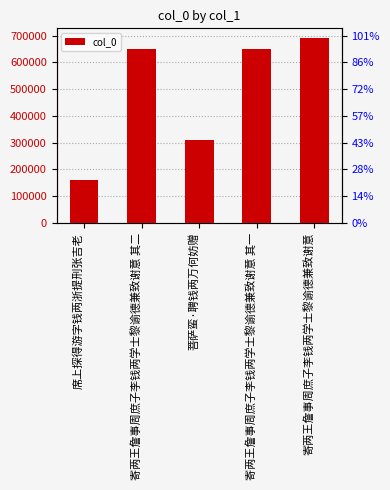

Reading right to left, what are all the values shown in this chart?

692397	649531	310523	649532	160459